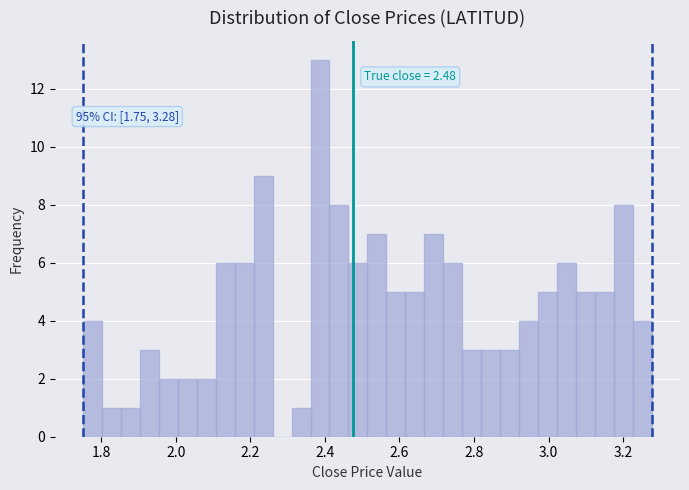

Around what value on the x-axis is the tallest bar? Give the approximate position of its centre, as read against the axis.

2.38